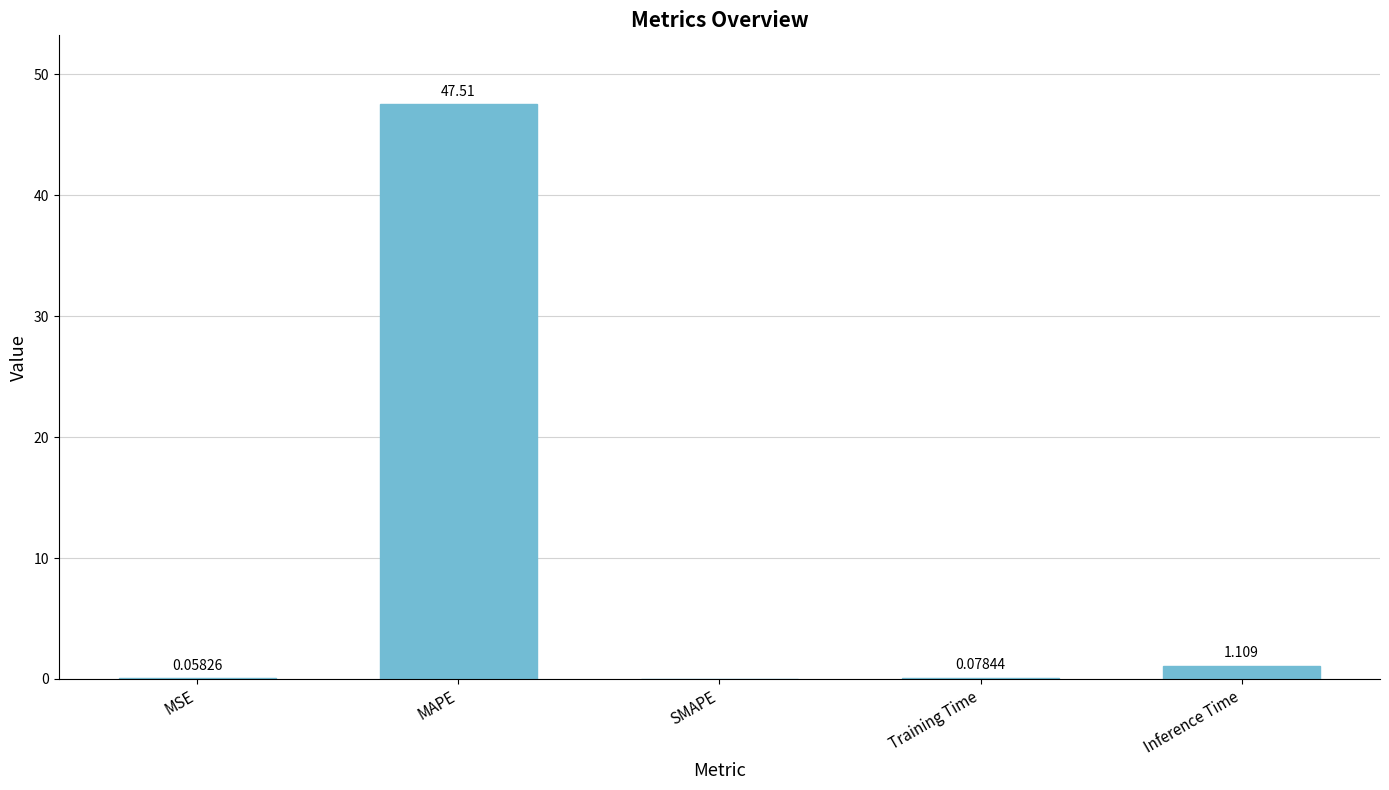

At which label is the value closest to 23?

Inference Time